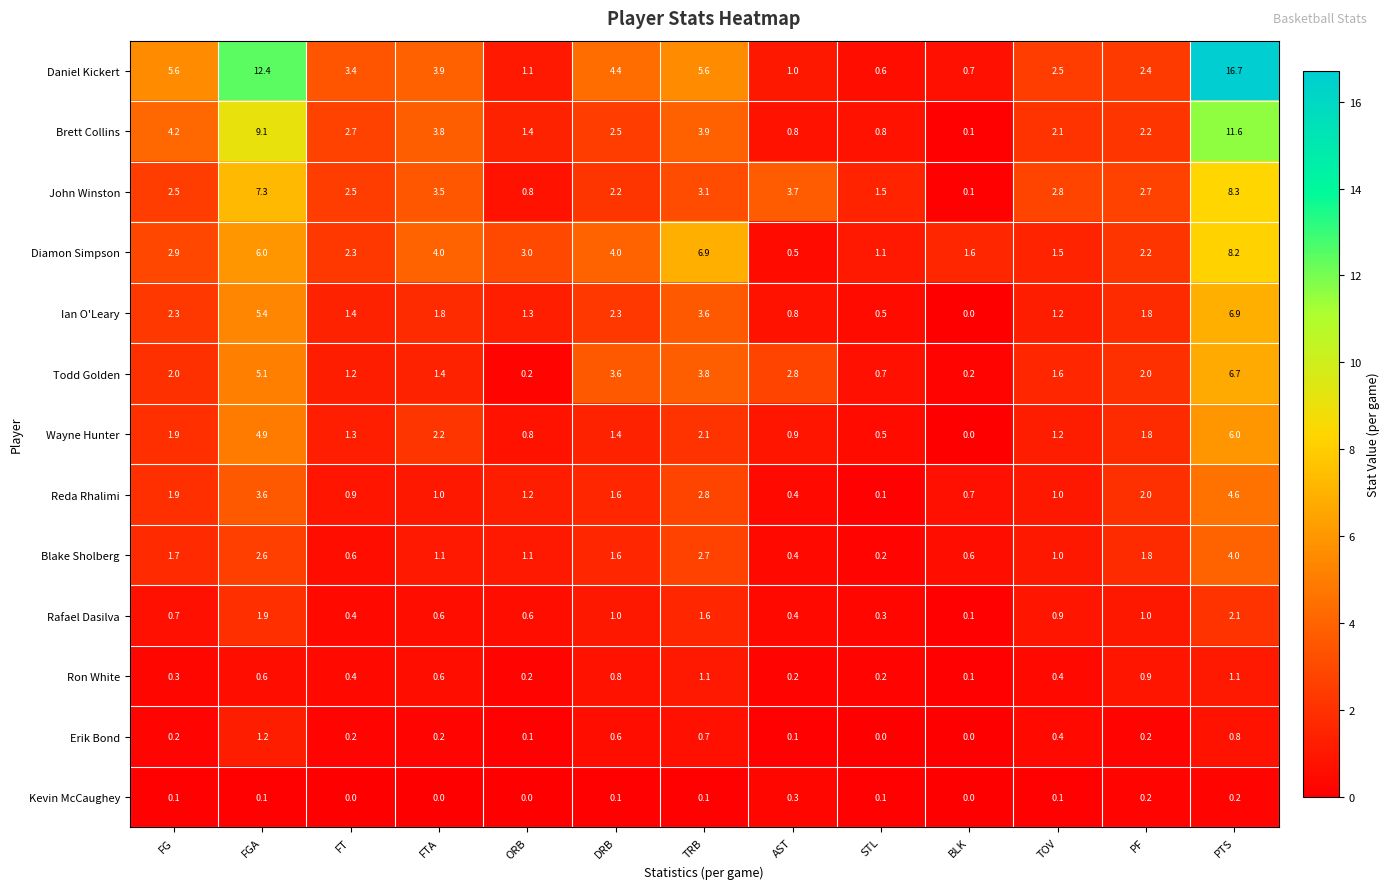

At how many categories does at least one series exceed 6?

3